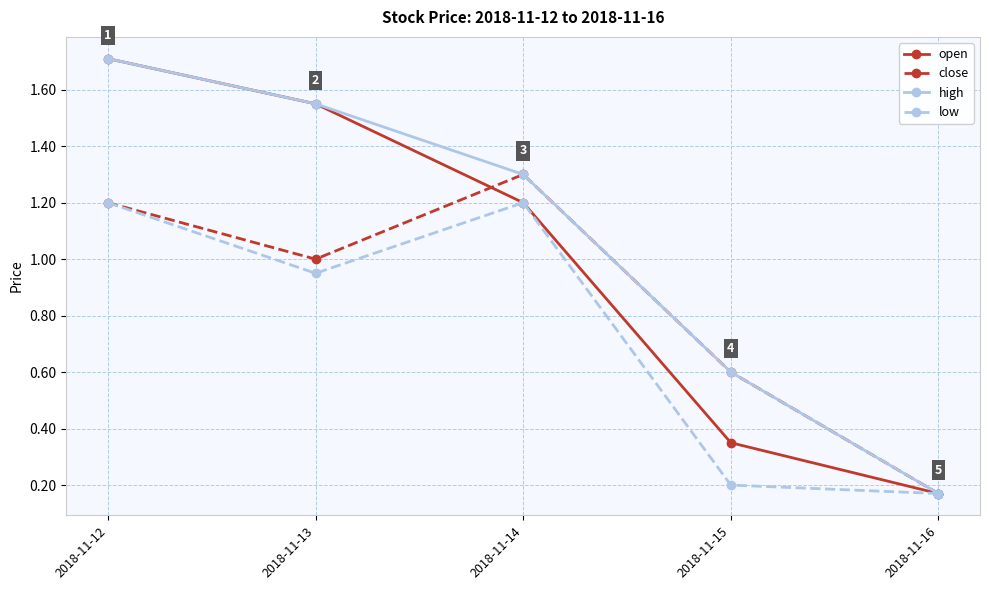

True or false: high has more than 1 interior local peaks.

False